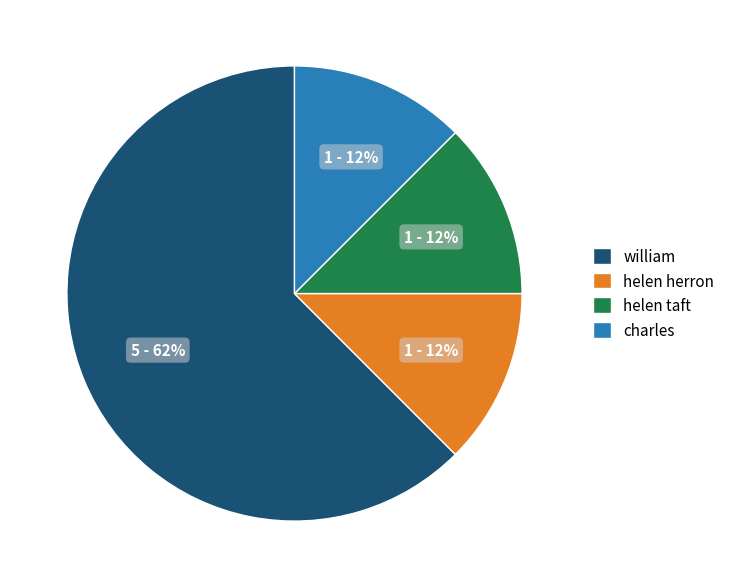

True or false: helen taft accounts for 23% of the total.

False